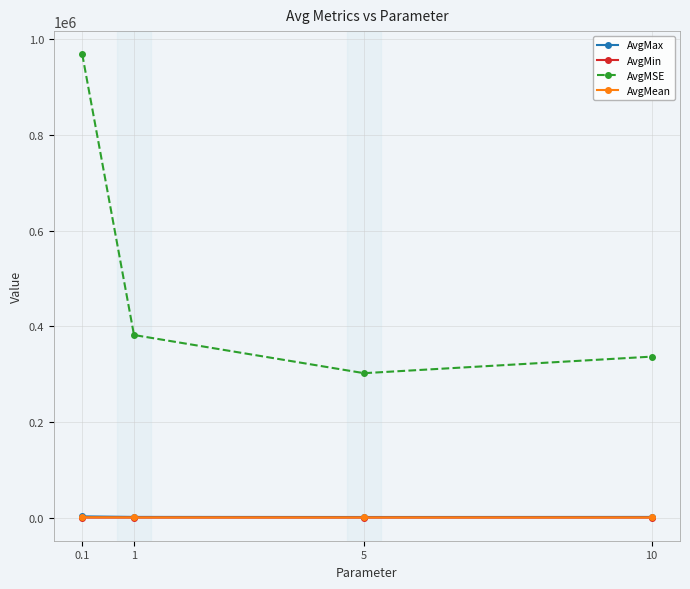

At how many categories does at least one series exceed 831625?

1